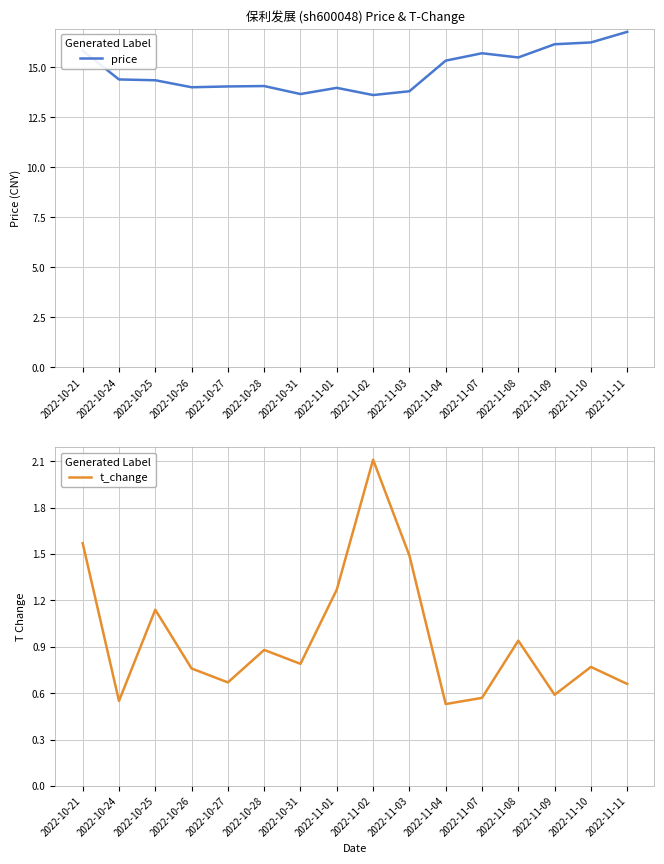

What is the sum of all price values?

237.4